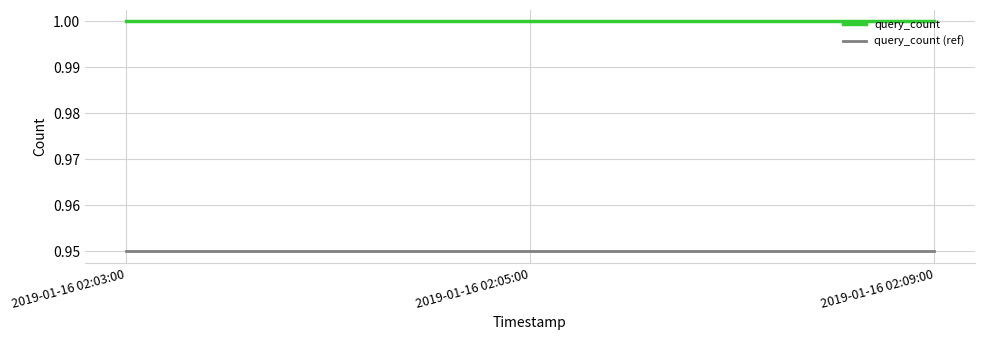

What is the maximum value shown in the chart?

1.0